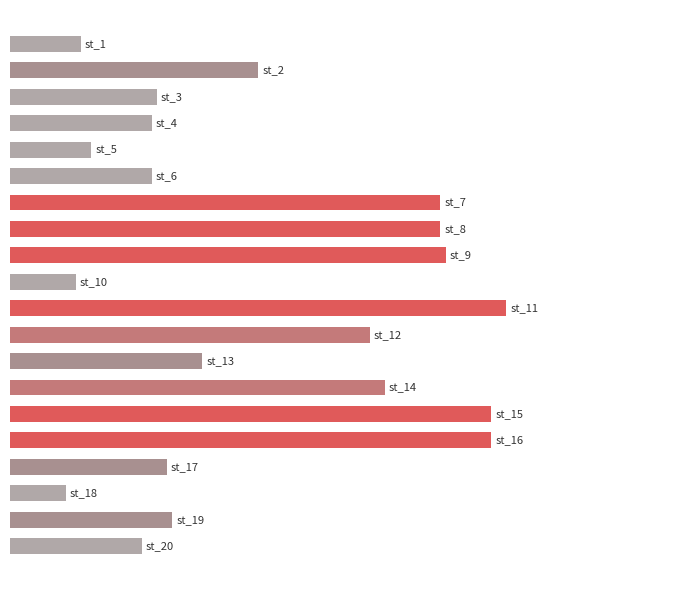

At which label is the value closest to 54?

1